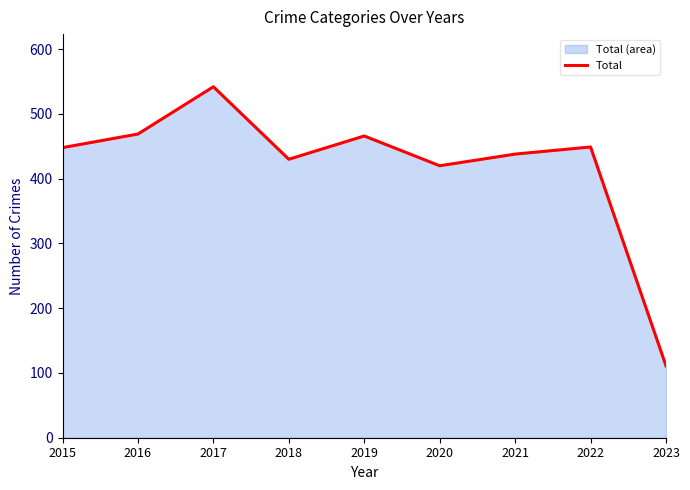

How many points are lower than both their immediate neighbors (excluding endpoints)?

2